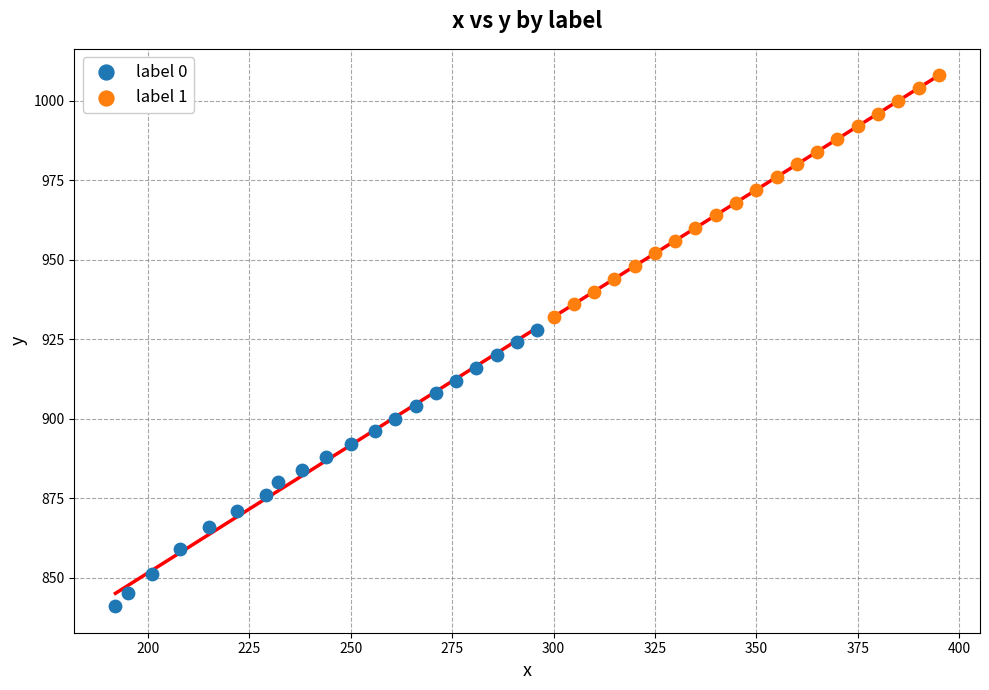

Which series contains the lowest Y value?

label 0